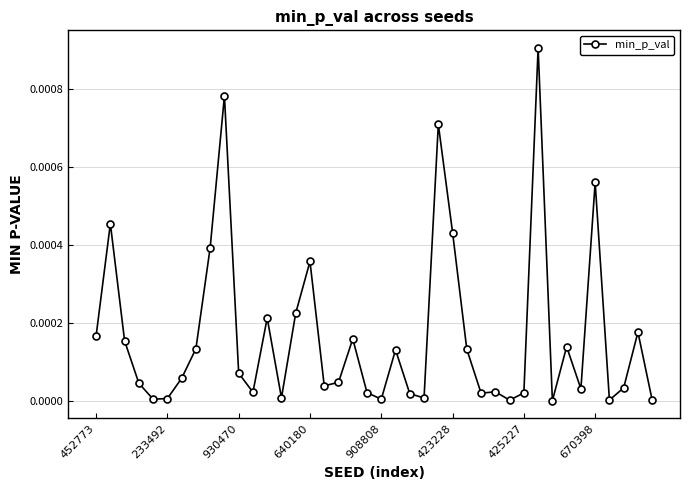

True or false: the data has more than 0 interior local peaks.

True